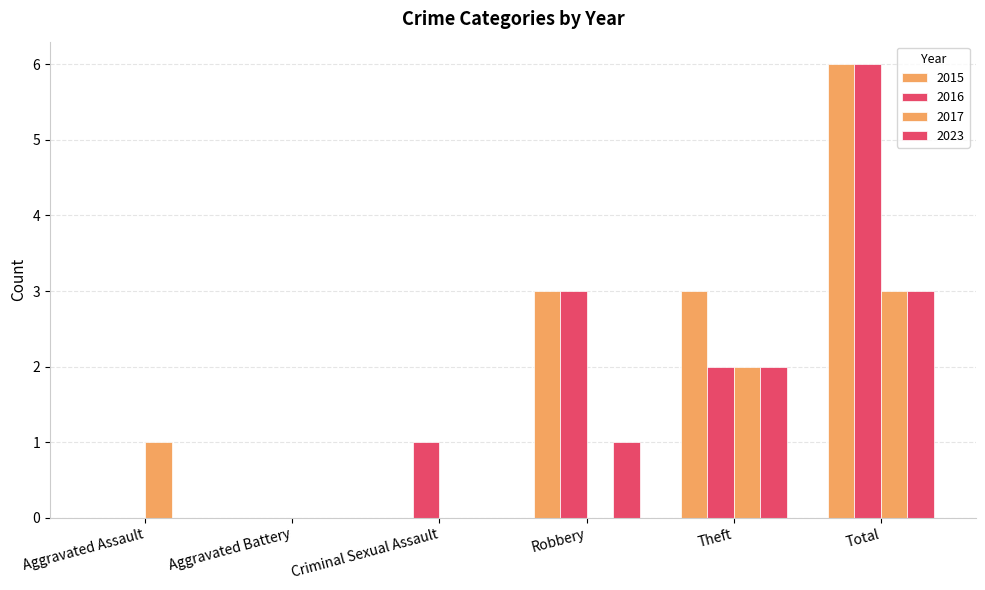

The value of 2023 at Theft is 2. True or false?

True